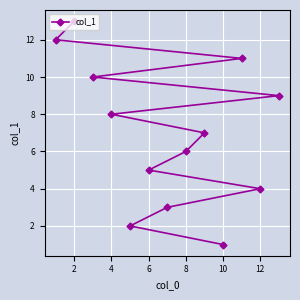

Is it true that the value at 10 is 1?

True